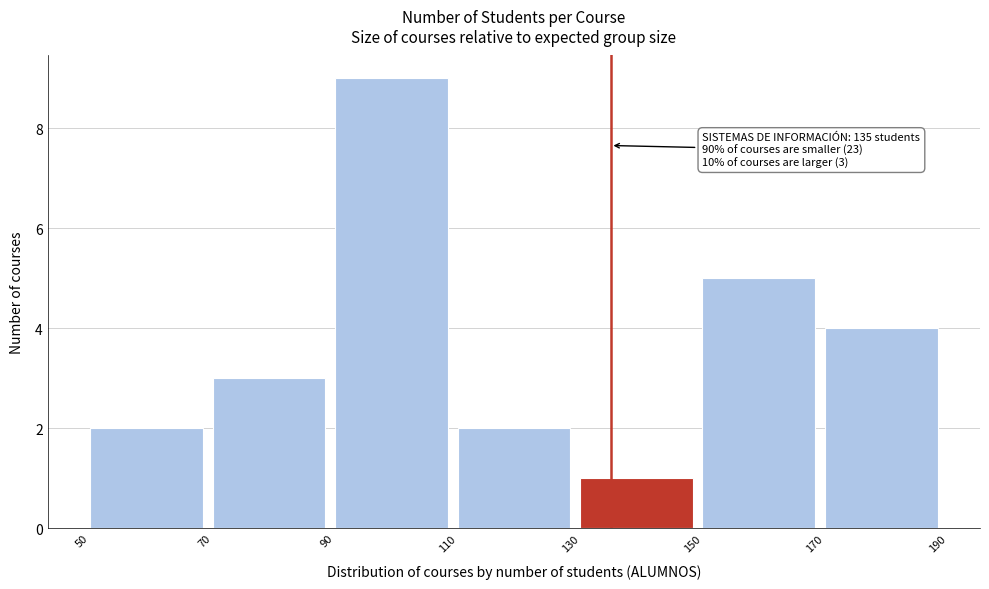

Which range on the x-axis has the tallest bar?

90 to 110